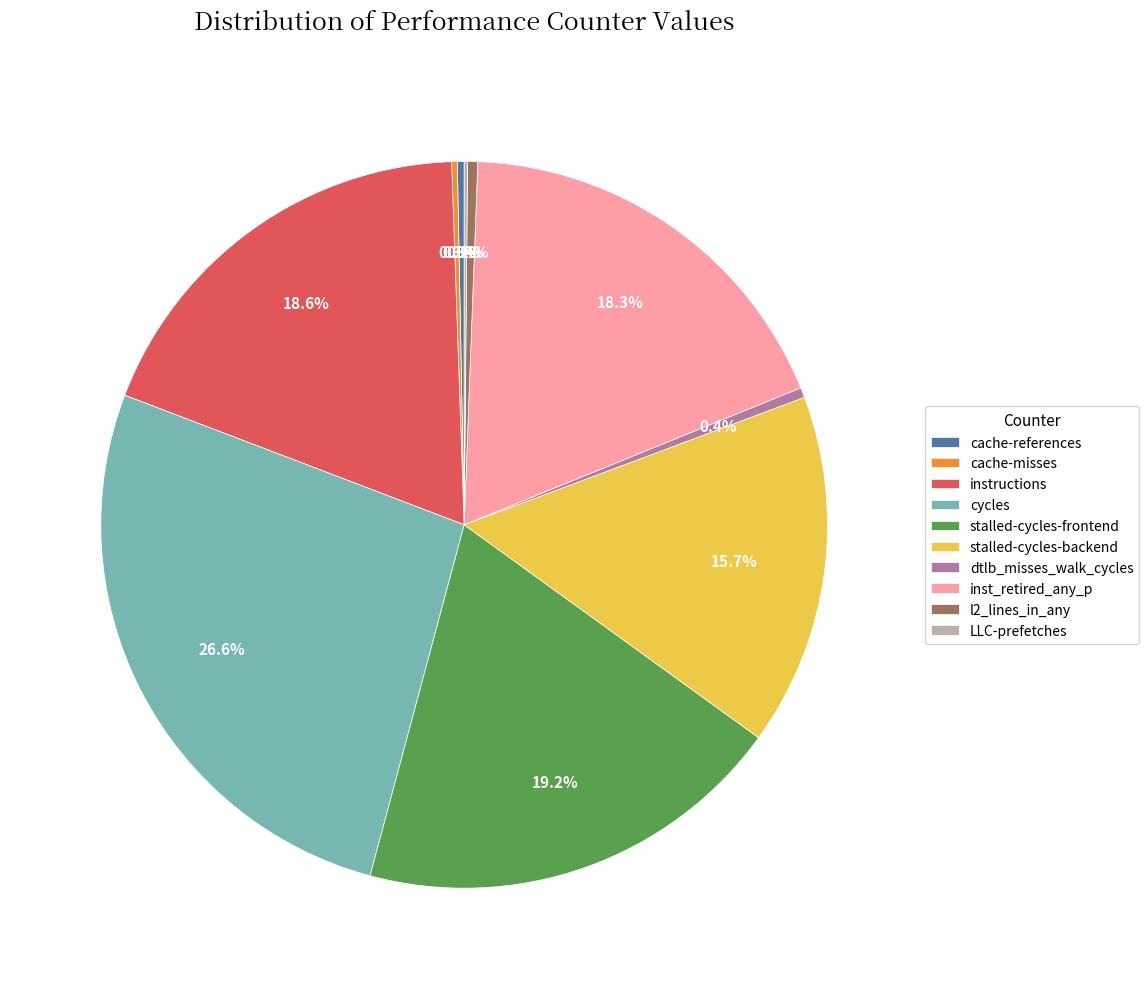

Does any single category account for the majority?

No